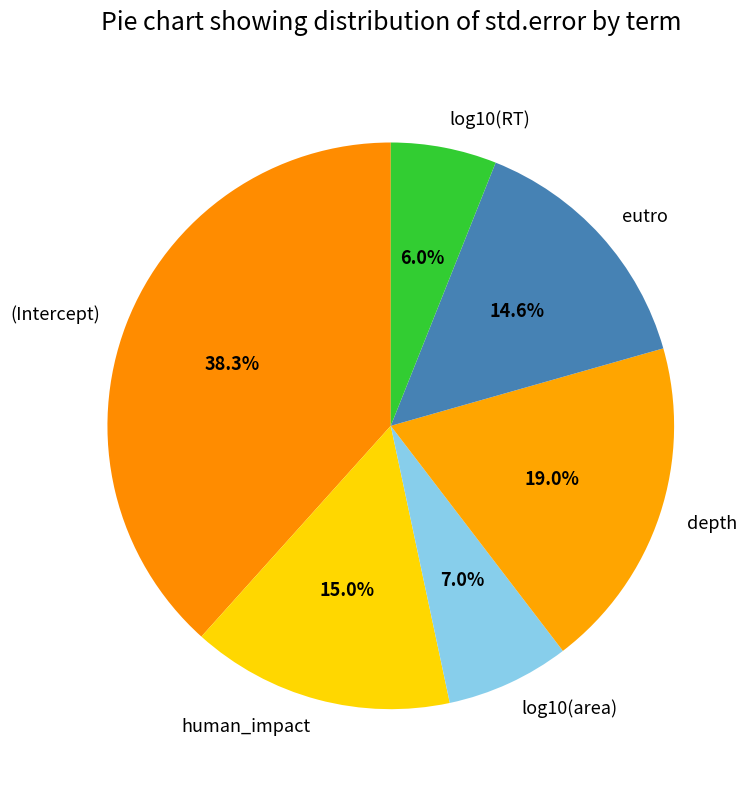

The eutro slice represents 15% of the pie. True or false?

True